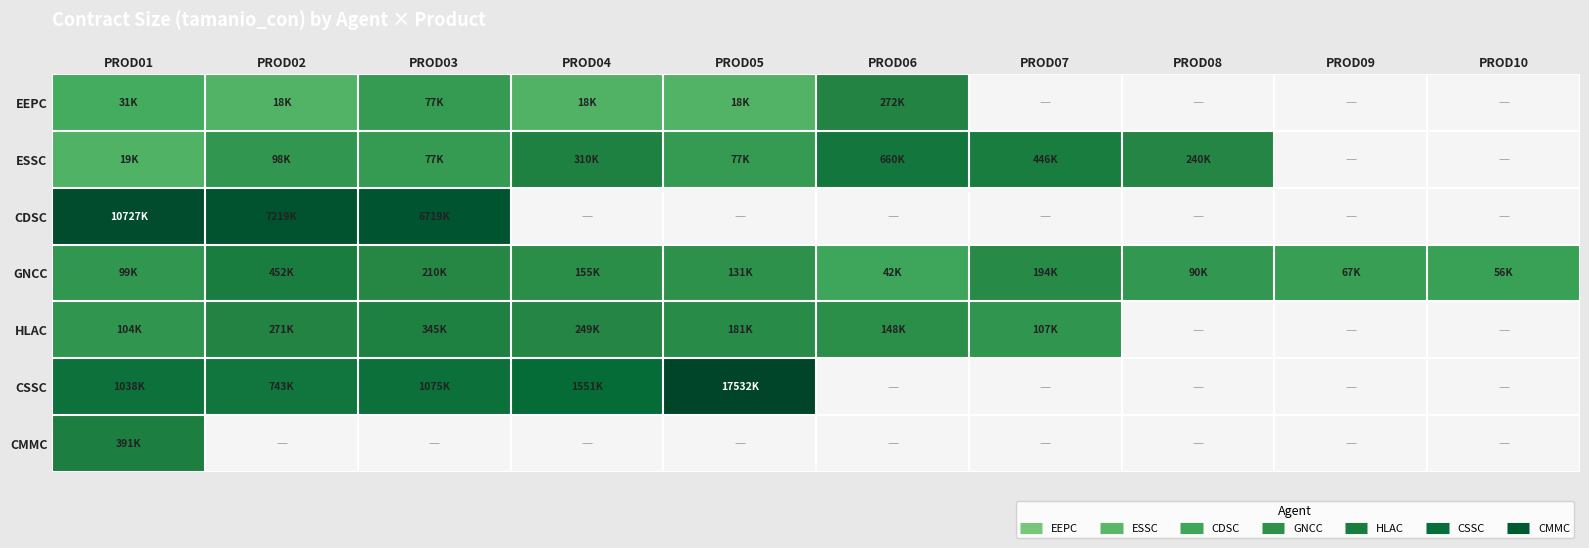

Reading left to right, transcribe all the data shown in this chart.

EEPC: PROD01=30783	PROD02=17520	PROD03=76523	PROD04=17568	PROD05=17520	PROD06=272000	PROD07=0	PROD08=0	PROD09=0	PROD10=0
ESSC: PROD01=19221	PROD02=98332	PROD03=76650	PROD04=310089	PROD05=76650	PROD06=659679	PROD07=445604	PROD08=240069	PROD09=0	PROD10=0
CDSC: PROD01=10727259	PROD02=7218670	PROD03=6719195	PROD04=0	PROD05=0	PROD06=0	PROD07=0	PROD08=0	PROD09=0	PROD10=0
GNCC: PROD01=98790	PROD02=451500	PROD03=210000	PROD04=155480	PROD05=131469	PROD06=42314	PROD07=193500	PROD08=90000	PROD09=66634	PROD10=56344
HLAC: PROD01=103638	PROD02=271360	PROD03=344565	PROD04=249086	PROD05=180907	PROD06=147671	PROD07=106751	PROD08=0	PROD09=0	PROD10=0
CSSC: PROD01=1038174	PROD02=742820	PROD03=1074777	PROD04=1551203	PROD05=17532200	PROD06=0	PROD07=0	PROD08=0	PROD09=0	PROD10=0
CMMC: PROD01=390720	PROD02=0	PROD03=0	PROD04=0	PROD05=0	PROD06=0	PROD07=0	PROD08=0	PROD09=0	PROD10=0